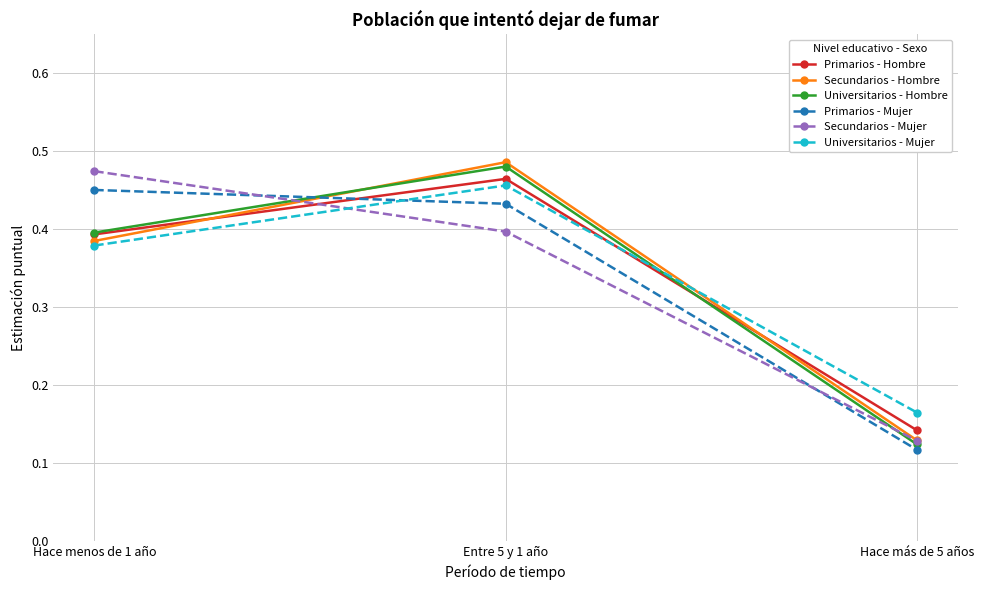

Where is Secundarios - Mujer nearest to the value 0?

Hace más de 5 años